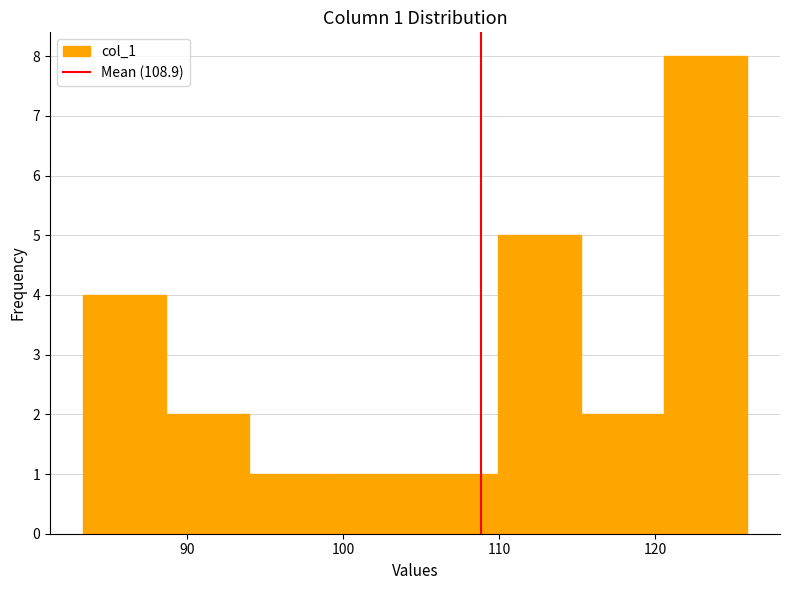

Over which range of the x-axis is the bar tallest?

121 to 126